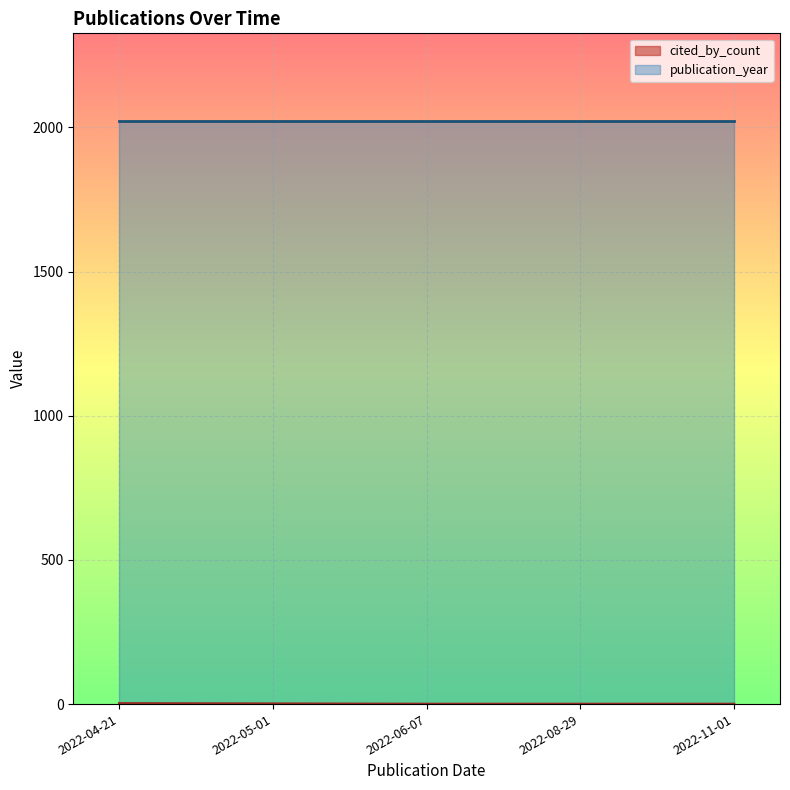

Approximately how many times larger is the value at 2022-05-01 compared to 2022-04-21?

0.5